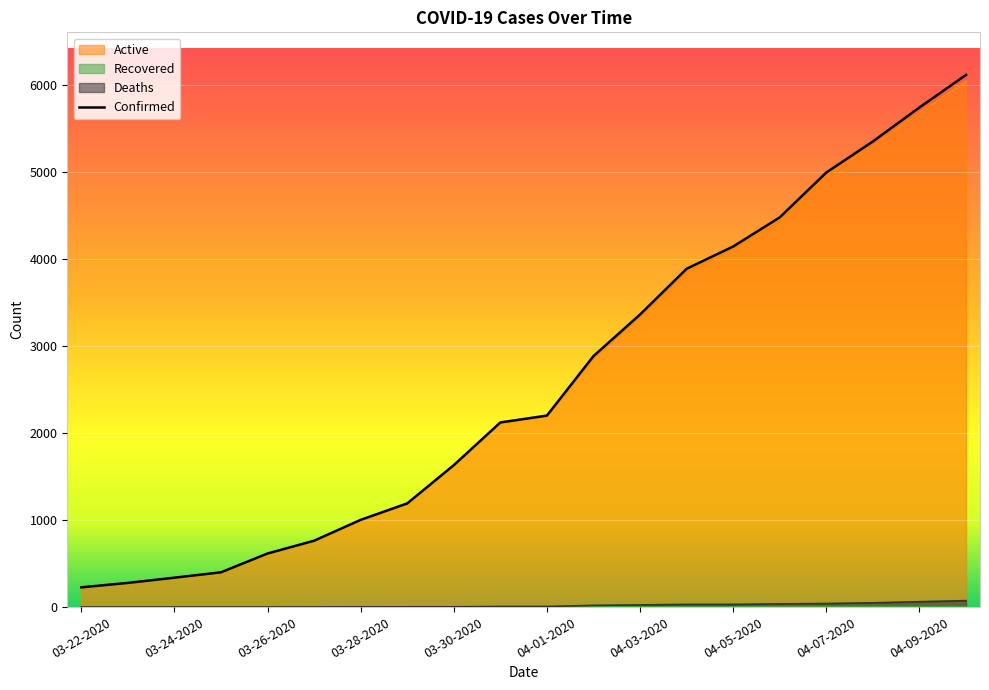

True or false: there are more than 1 points higher than both neighbors.

False